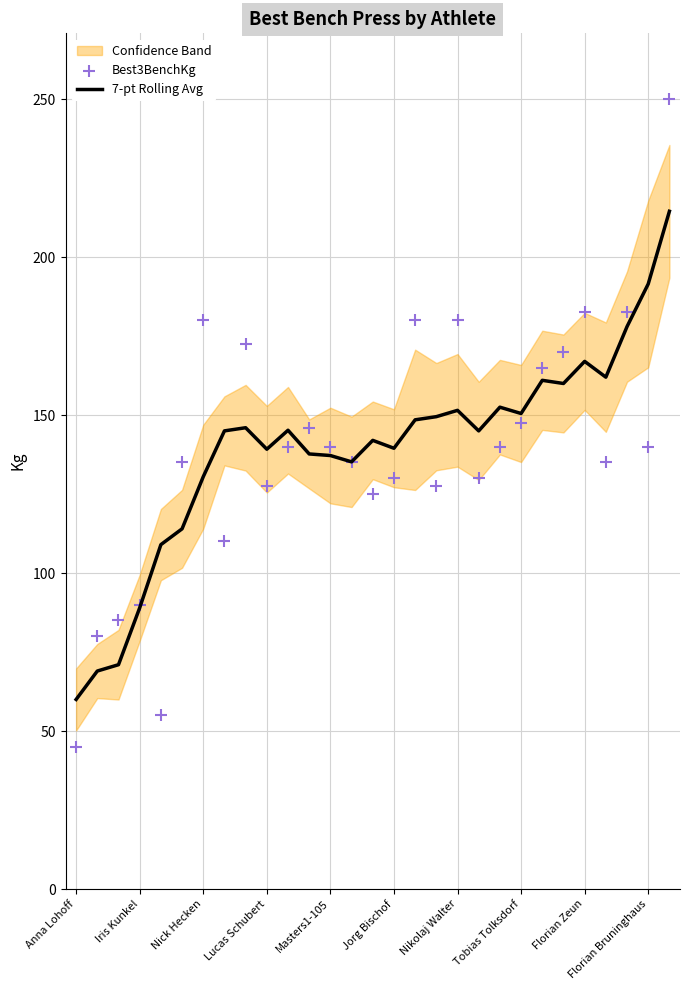

Which series reaches the maximum Y coordinate?

Best3BenchKg